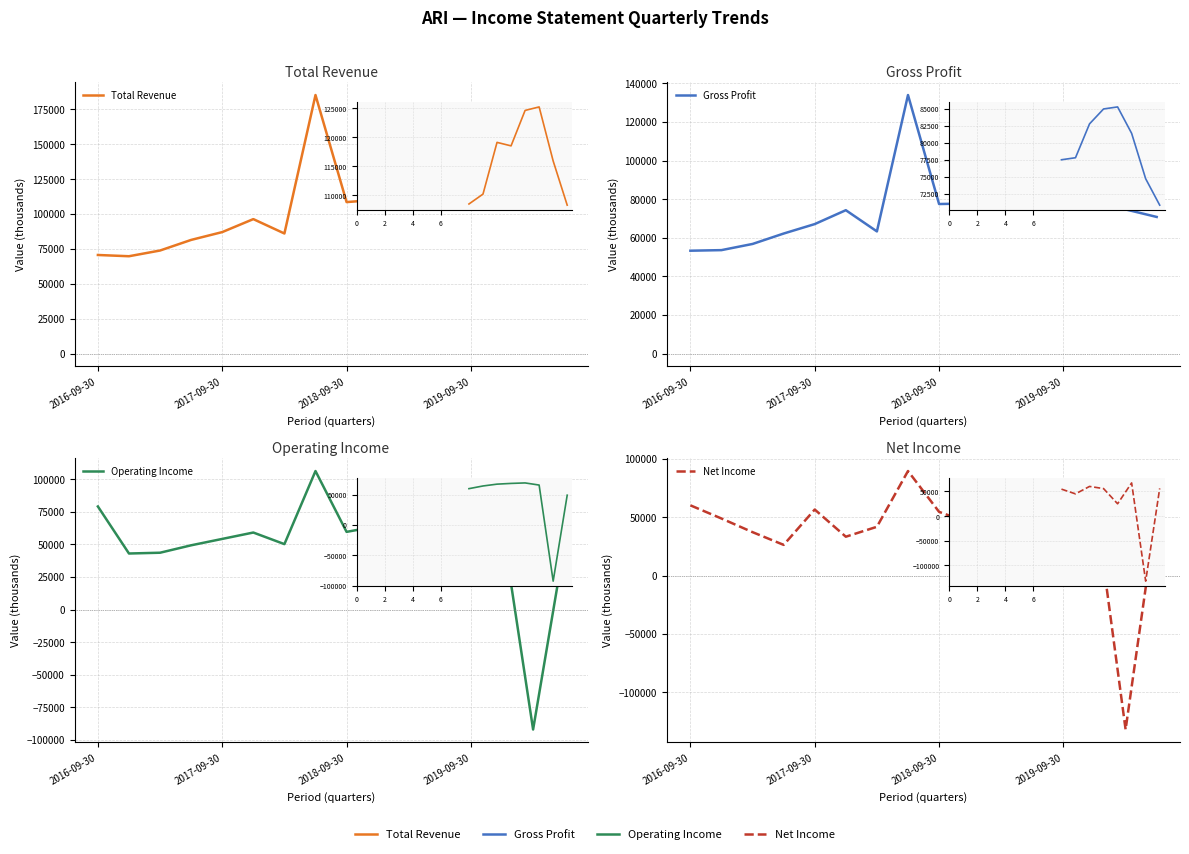

At which label does Gross Profit first exceed 74700?

7